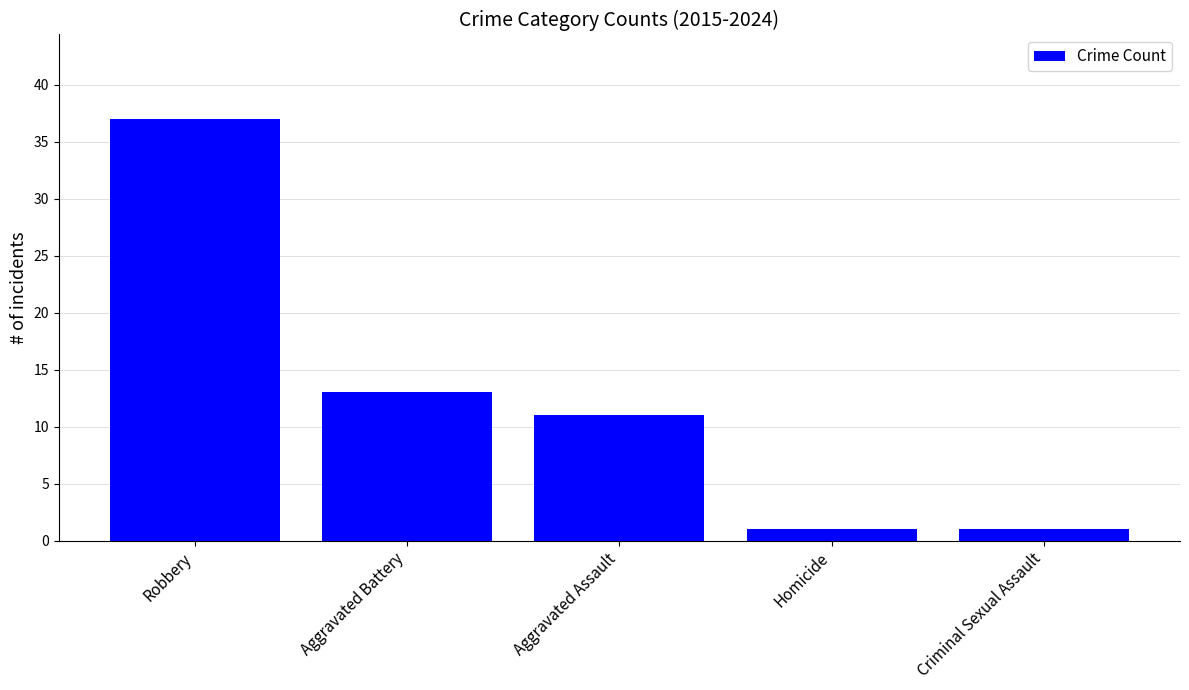

What is the maximum value shown in the chart?

37